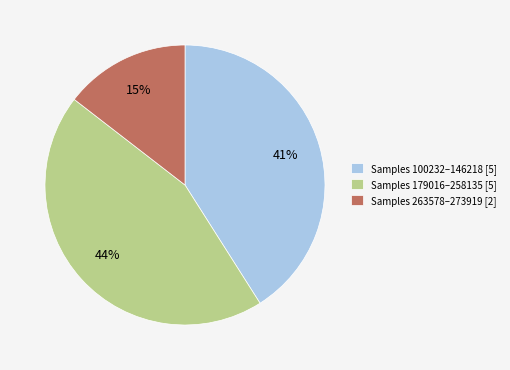

How many segments does this pie chart have?

3